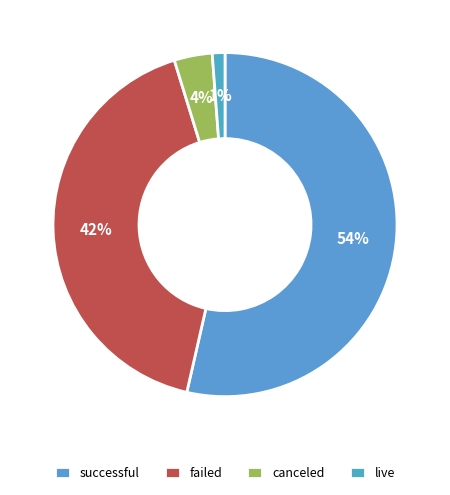

Count the number of slices in the pie.

4